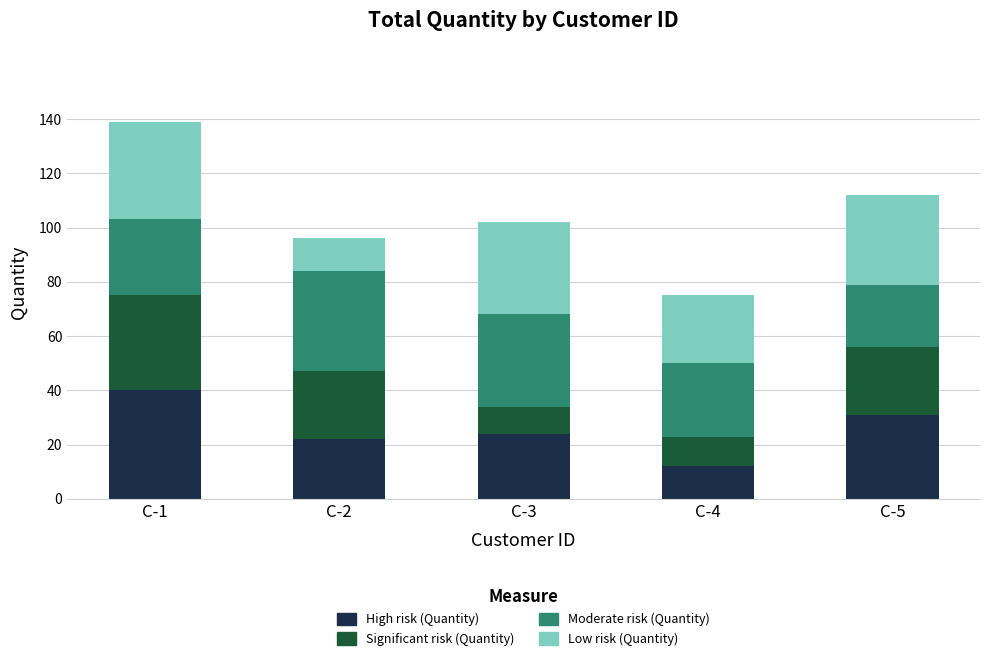

What is the total value across all series at C-2?

96